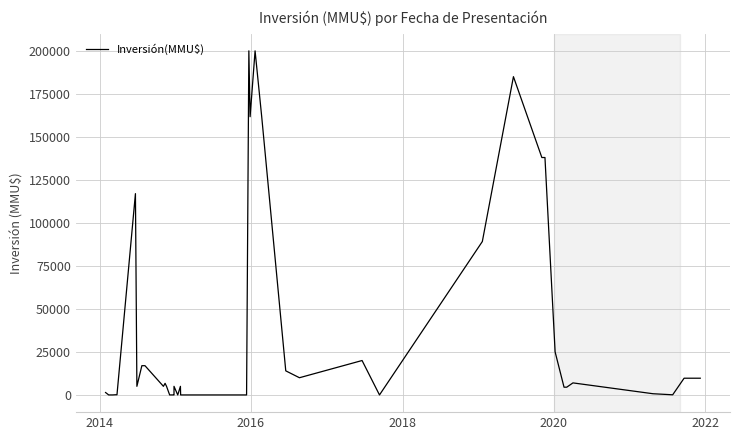

Is this an area chart (filled region under the line)?

No